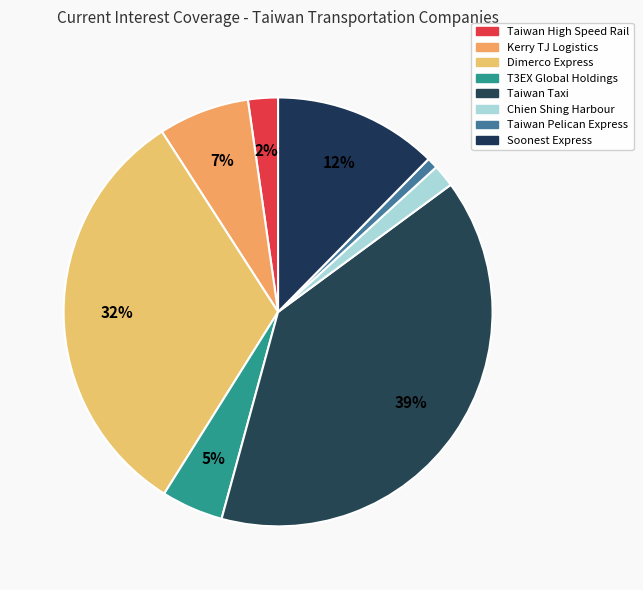

What is the largest slice in the pie chart?

Taiwan Taxi